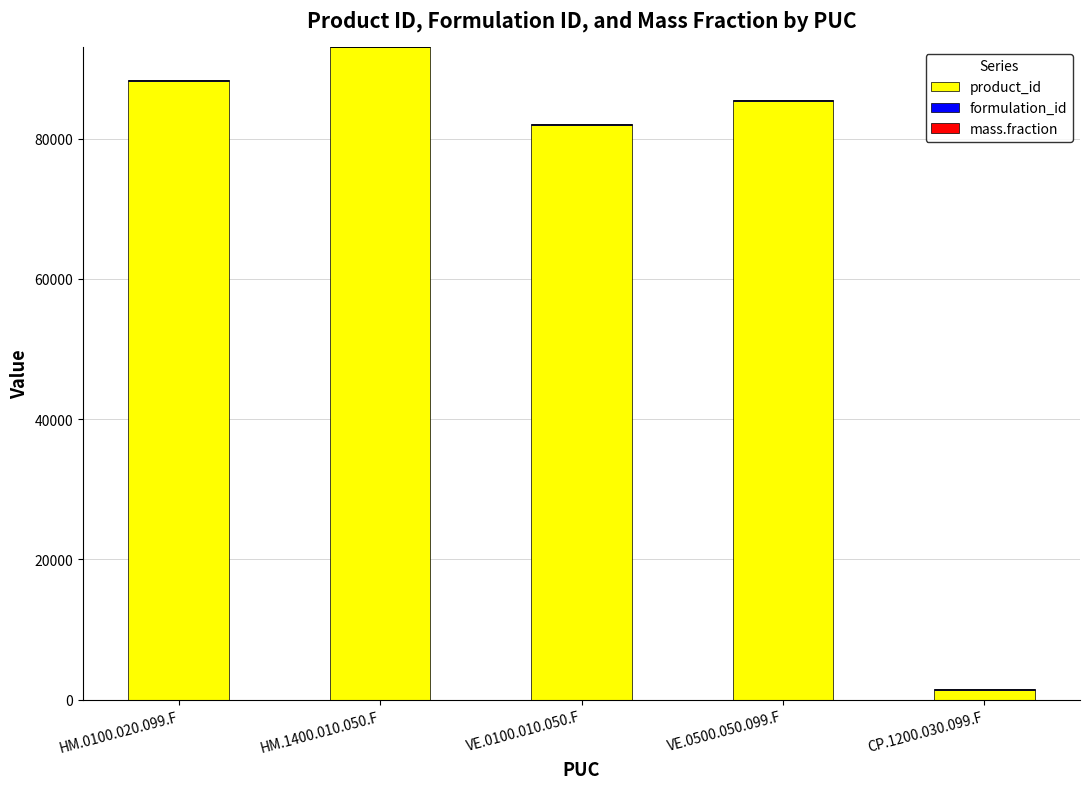

Count the number of categories in the chart.

5